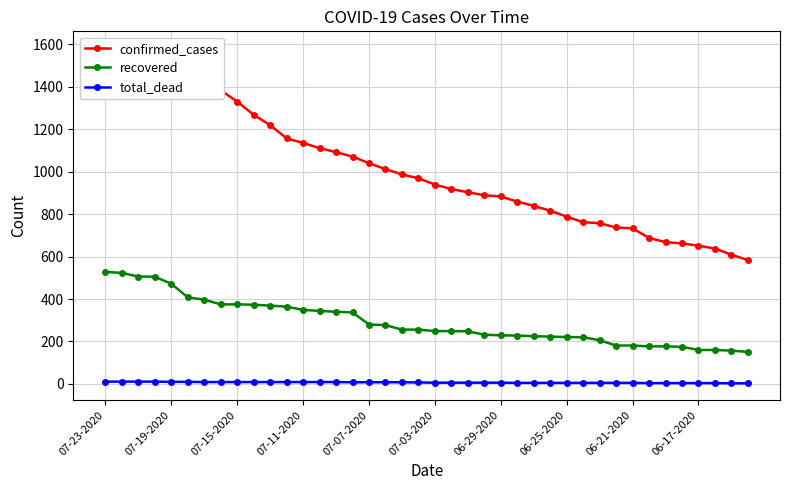

Which category has the highest value across all series?

07-23-2020